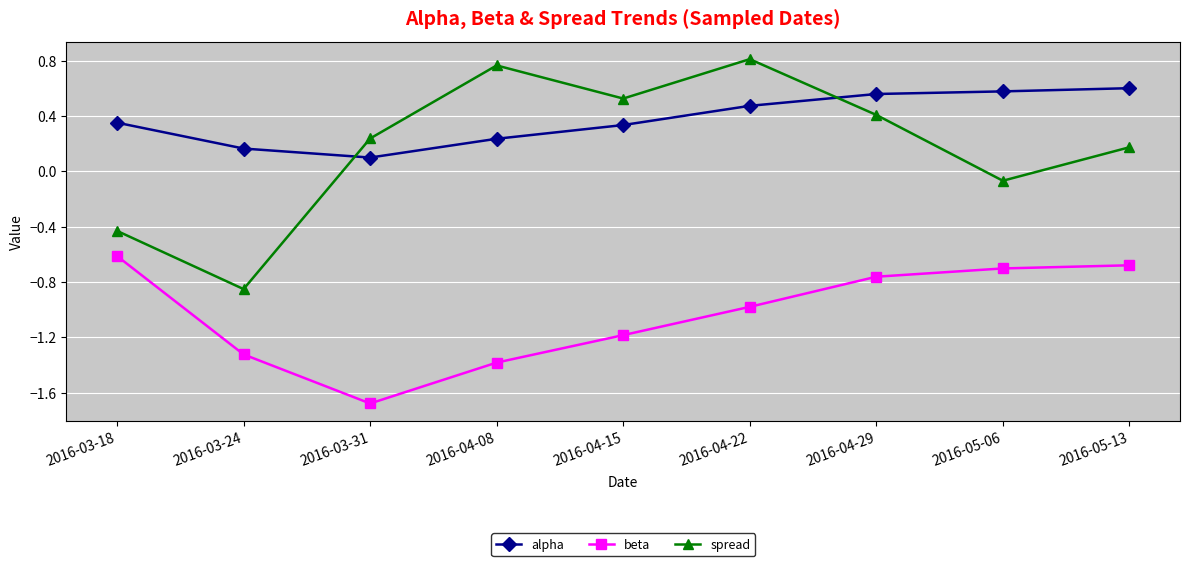

What is the minimum value for beta?

-1.7